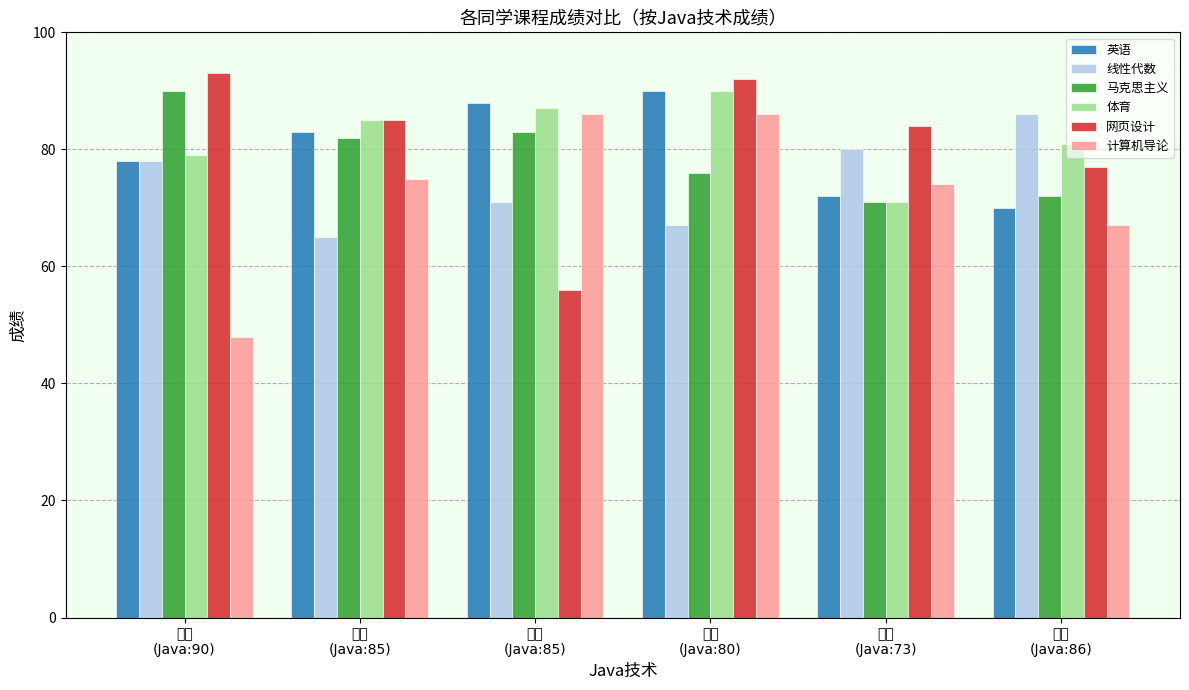

Reading right to left, transcribe all the data shown in this chart.

英语: 杨乐
(Java:86)=70	韩晓
(Java:73)=72	李壮
(Java:80)=90	颜美
(Java:85)=88	李普
(Java:85)=83	王芳
(Java:90)=78
线性代数: 杨乐
(Java:86)=86	韩晓
(Java:73)=80	李壮
(Java:80)=67	颜美
(Java:85)=71	李普
(Java:85)=65	王芳
(Java:90)=78
马克思主义: 杨乐
(Java:86)=72	韩晓
(Java:73)=71	李壮
(Java:80)=76	颜美
(Java:85)=83	李普
(Java:85)=82	王芳
(Java:90)=90
体育: 杨乐
(Java:86)=81	韩晓
(Java:73)=71	李壮
(Java:80)=90	颜美
(Java:85)=87	李普
(Java:85)=85	王芳
(Java:90)=79
网页设计: 杨乐
(Java:86)=77	韩晓
(Java:73)=84	李壮
(Java:80)=92	颜美
(Java:85)=56	李普
(Java:85)=85	王芳
(Java:90)=93
计算机导论: 杨乐
(Java:86)=67	韩晓
(Java:73)=74	李壮
(Java:80)=86	颜美
(Java:85)=86	李普
(Java:85)=75	王芳
(Java:90)=48